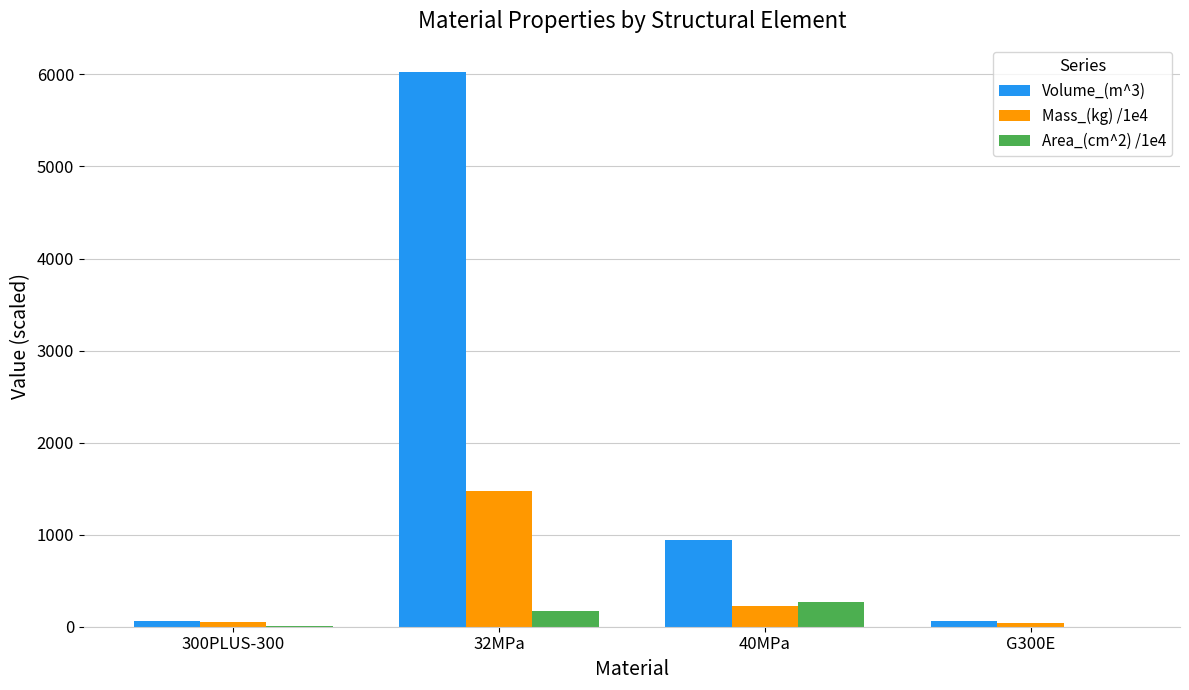

What is the sum of all Mass_(kg) /1e4 values?

1799.8